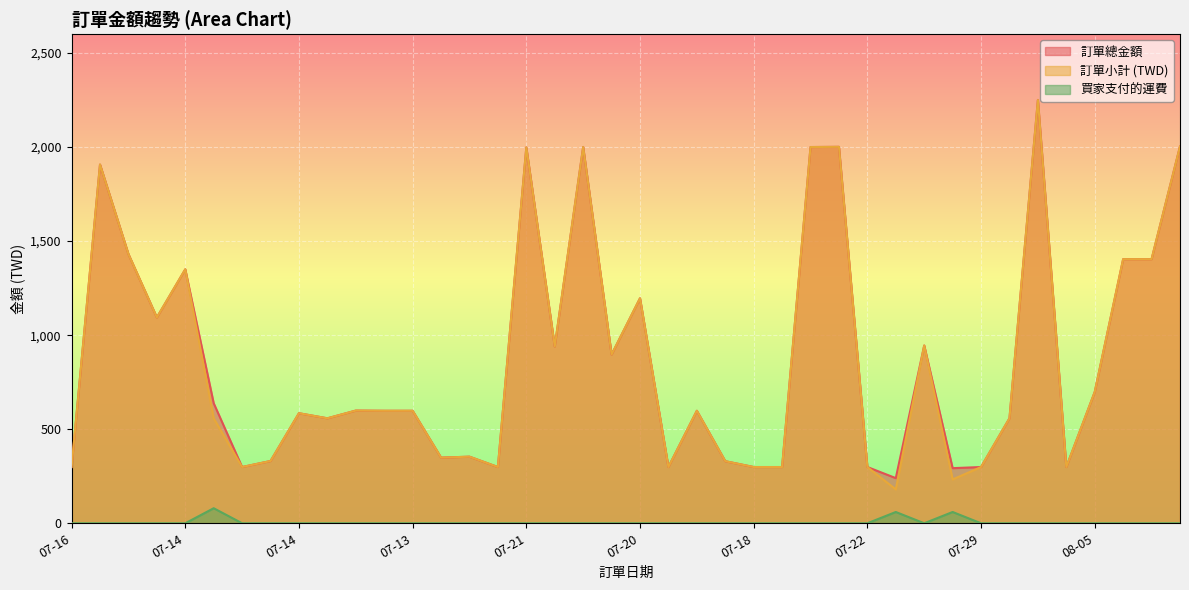

Reading left to right, transcribe all the data shown in this chart.

訂單總金額: 299	1907	1431	1094	1350	638	299	331	585	558	599	598	598	349	354	299	1998	940	2000	897	1196	299	598	330	299	299	2000	2001	299	240	945	293	299	558	2250	299	698	1404	1404	2003
訂單小計 (TWD): 299	1907	1431	1094	1350	558	299	331	585	558	599	598	598	349	354	299	1998	940	2000	897	1196	299	598	330	299	299	2000	2001	299	180	945	233	299	558	2250	299	698	1404	1404	2003
買家支付的運費: 0	0	0	0	0	80	0	0	0	0	0	0	0	0	0	0	0	0	0	0	0	0	0	0	0	0	0	0	0	60	0	60	0	0	0	0	0	0	0	0